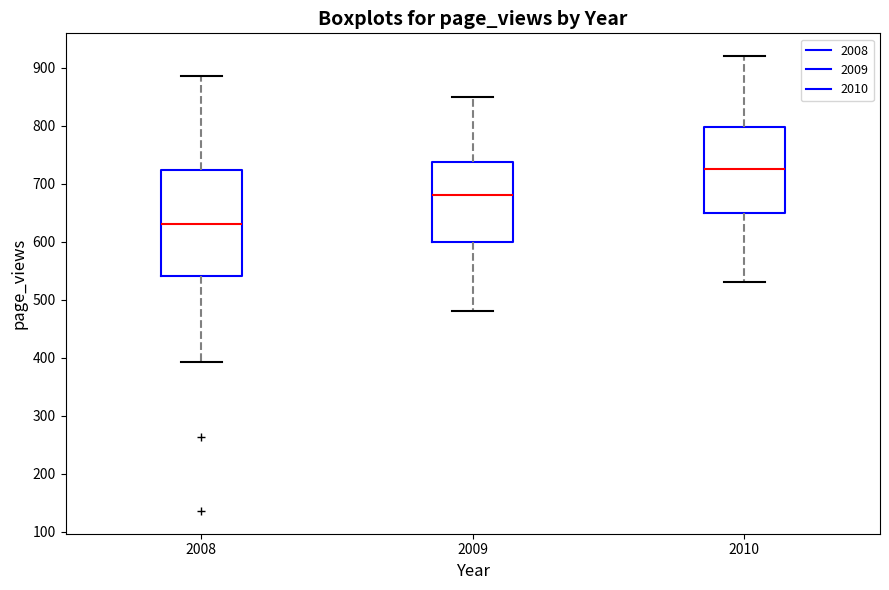

Reading left to right, read every box against the y-axis: the position of its median line, the range the box covers, and the ends of its whiskers. The values are not printed on the chart, so give them approximately, as read against the axis.

2008: median 630, box 540 to 720, whiskers 390 to 890
2009: median 680, box 600 to 740, whiskers 480 to 850
2010: median 730, box 650 to 800, whiskers 530 to 920